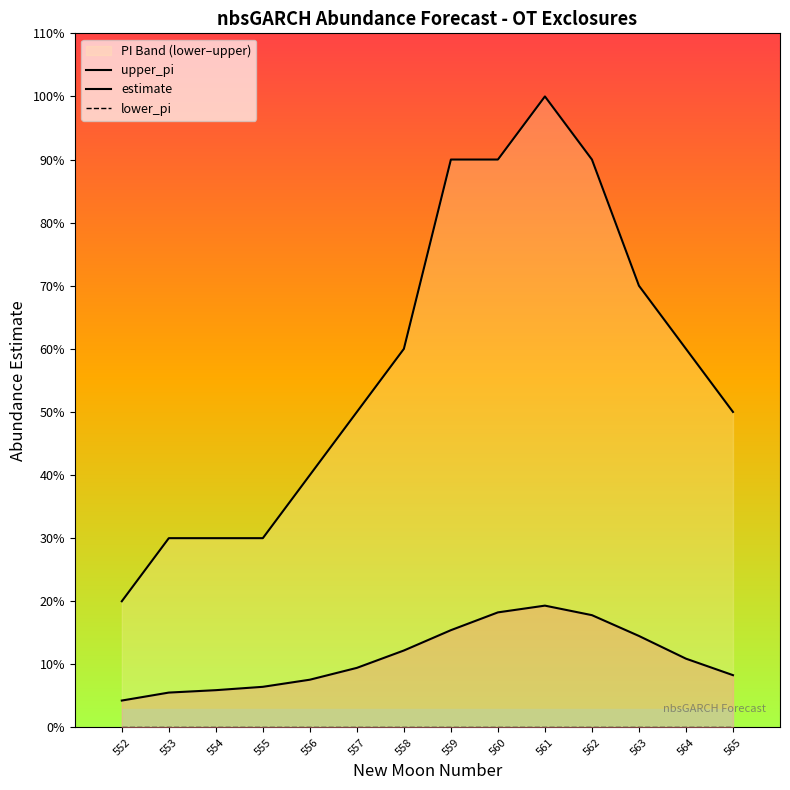

The value of estimate at 565 is 0.5. True or false?

False